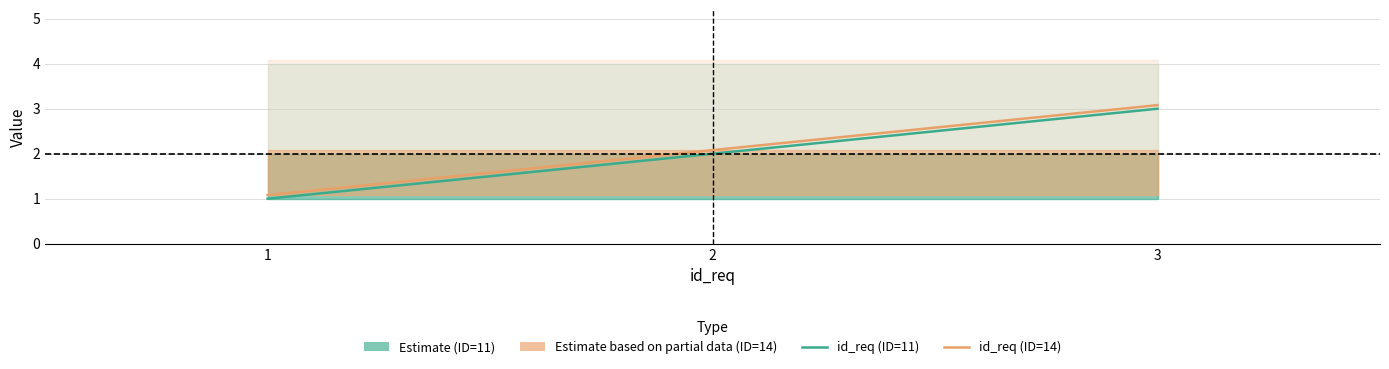

The value of id_req (ID=14) at 3 is 0.8. True or false?

False